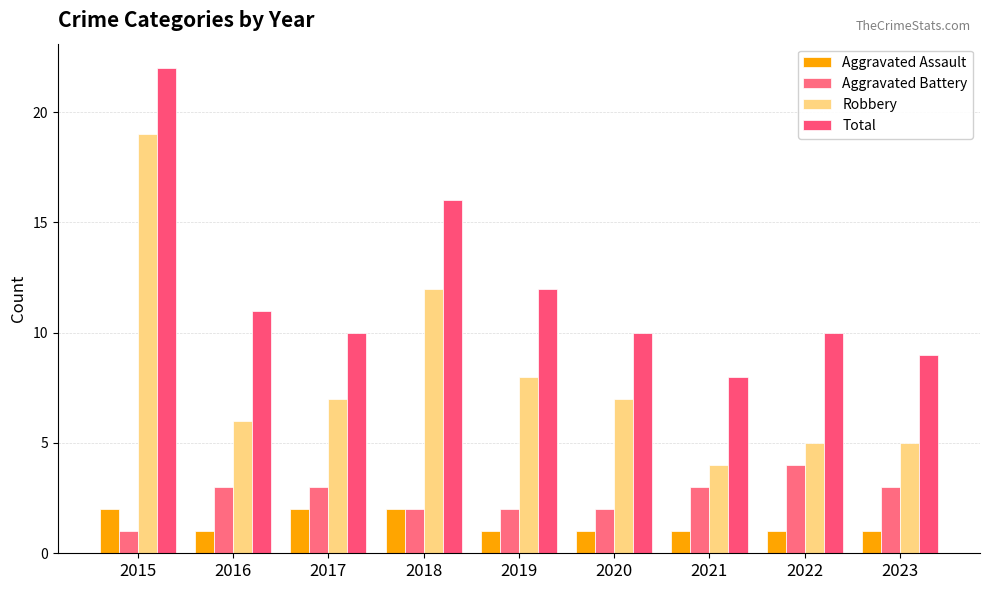

Reading left to right, extract all data points from this chart.

Aggravated Assault: 2	1	2	2	1	1	1	1	1
Aggravated Battery: 1	3	3	2	2	2	3	4	3
Robbery: 19	6	7	12	8	7	4	5	5
Total: 22	11	10	16	12	10	8	10	9